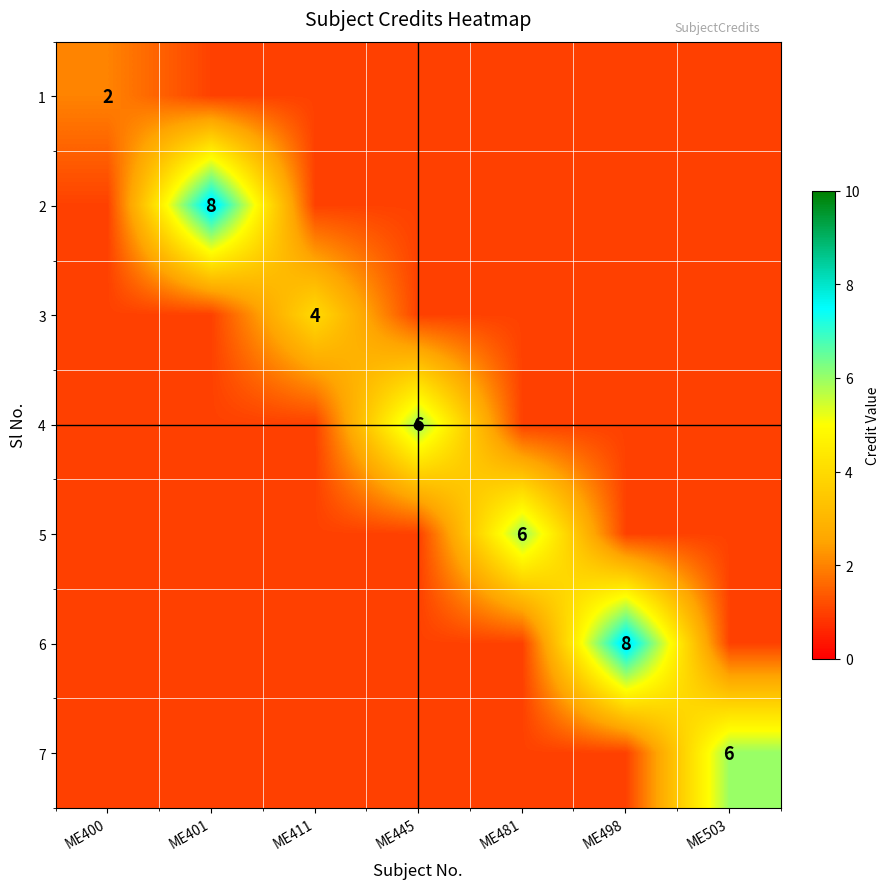

True or false: 6 has a value of 8 at ME498.

True